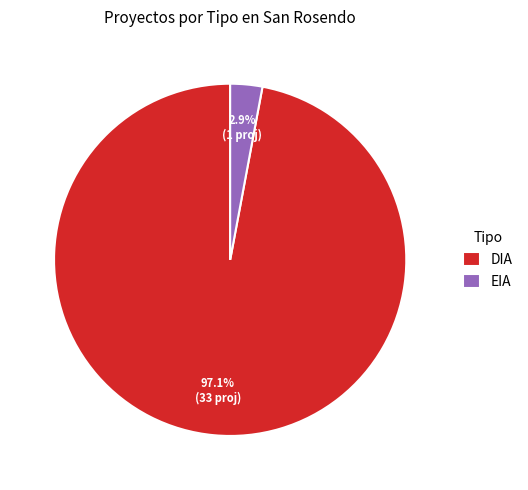

True or false: DIA accounts for 97% of the total.

True